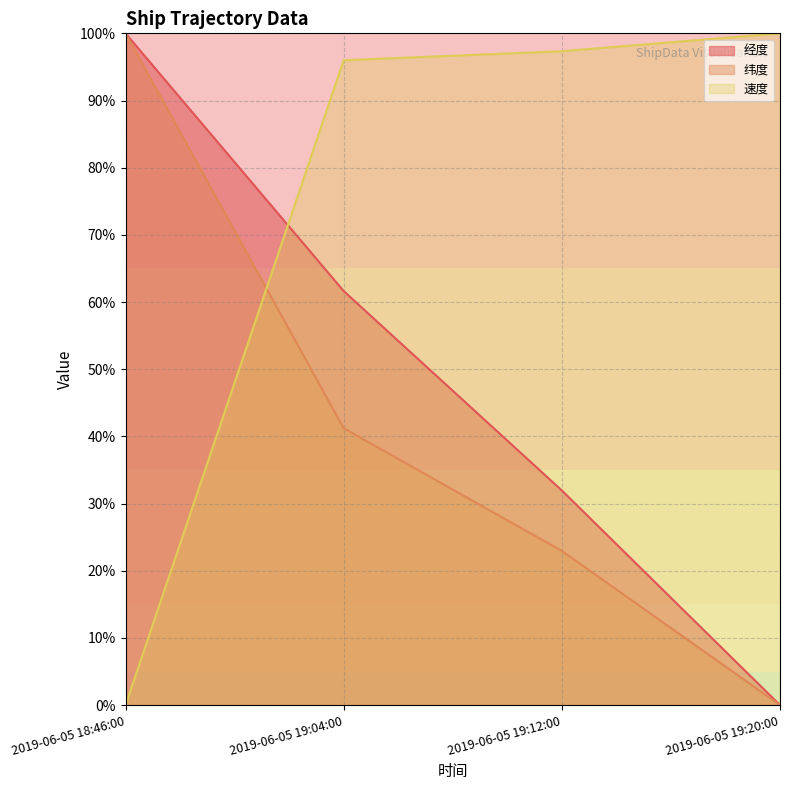

Which series has the largest total across all categories?

速度